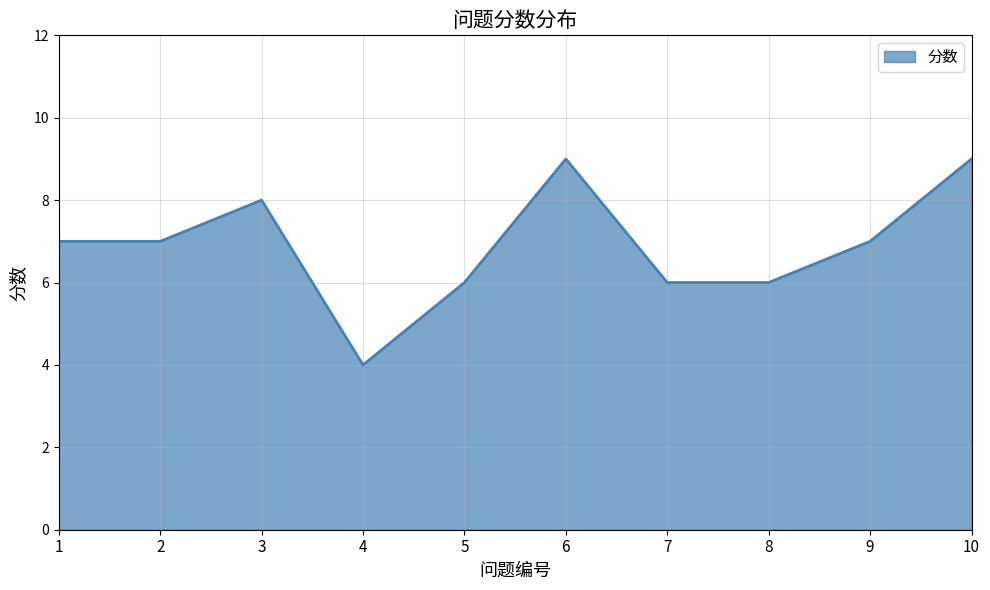

Reading right to left, transcribe all the data shown in this chart.

9	7	6	6	9	6	4	8	7	7